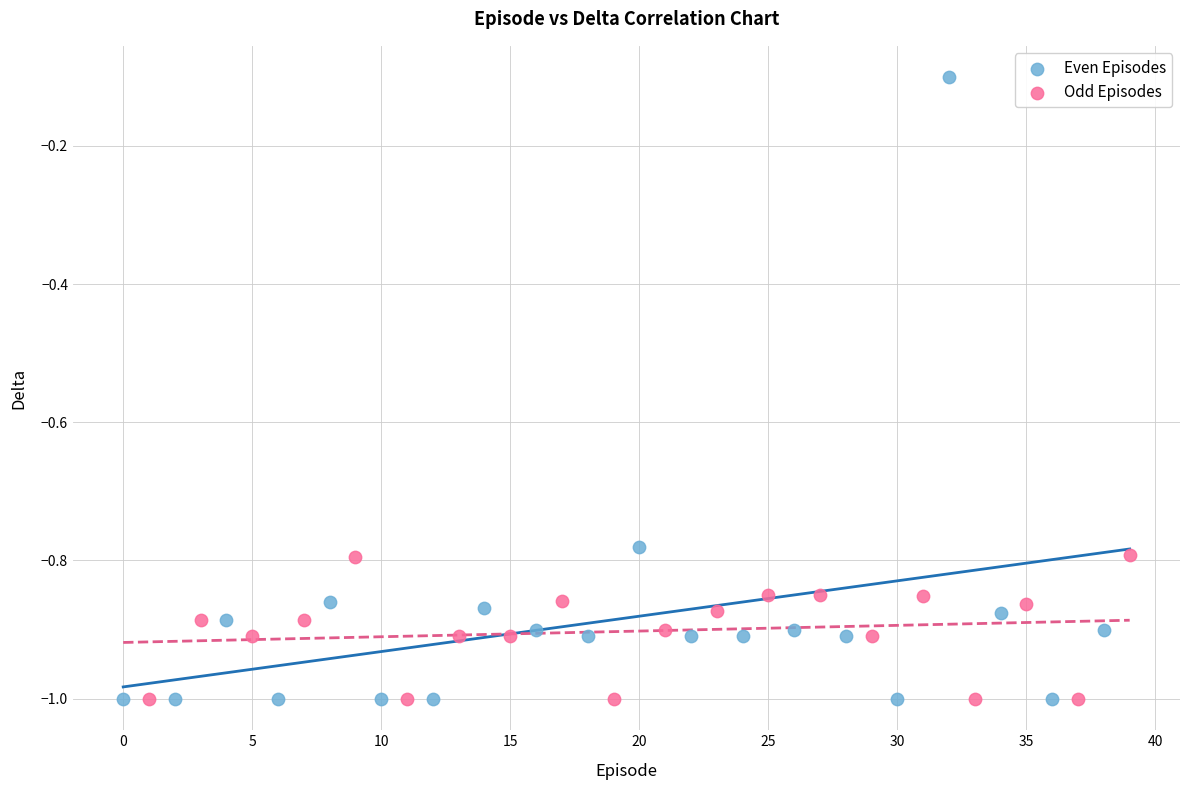

Which series has the largest Y range (max minus min)?

Even Episodes